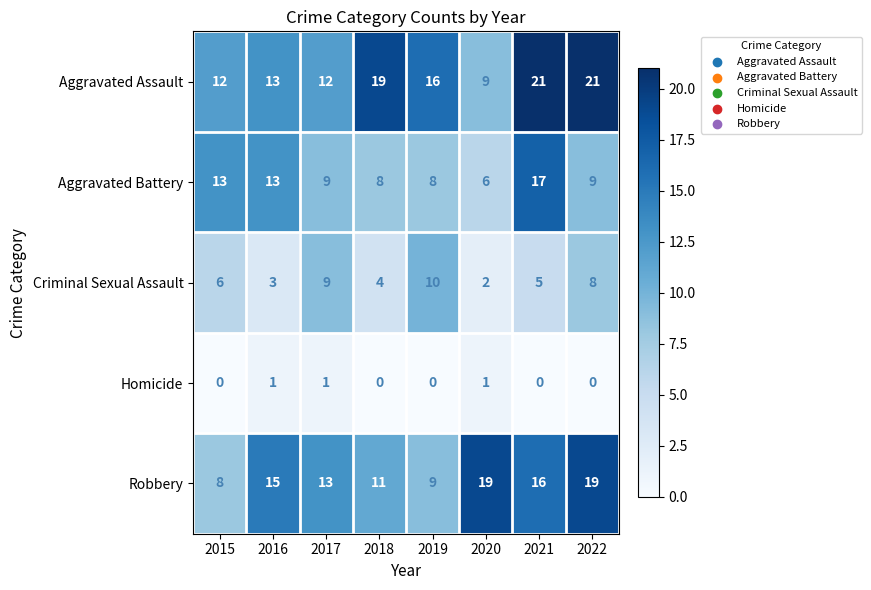

What is the difference between the second highest and minimum values in the Aggravated Assault series?

12